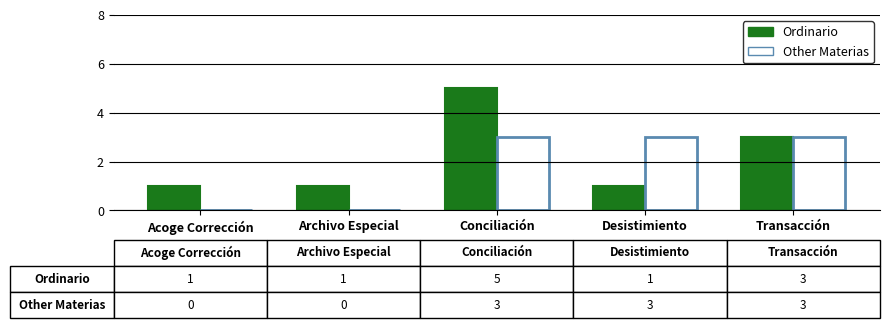

What is the maximum value for Ordinario?

5